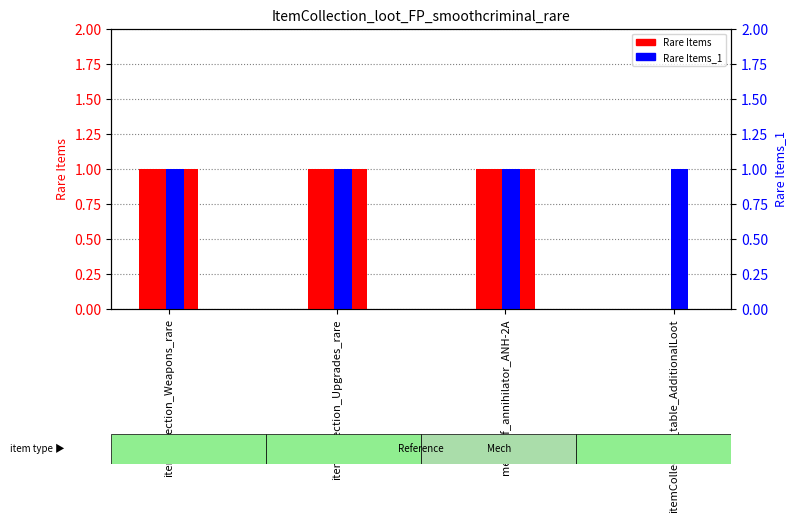

Reading left to right, extract all data points from this chart.

Rare Items: itemCollection_Weapons_rare=1	itemCollection_Upgrades_rare=1	mechdef_annihilator_ANH-2A=1	itemCollection_table_AdditionalLoot=0
Rare Items_1: itemCollection_Weapons_rare=1	itemCollection_Upgrades_rare=1	mechdef_annihilator_ANH-2A=1	itemCollection_table_AdditionalLoot=1